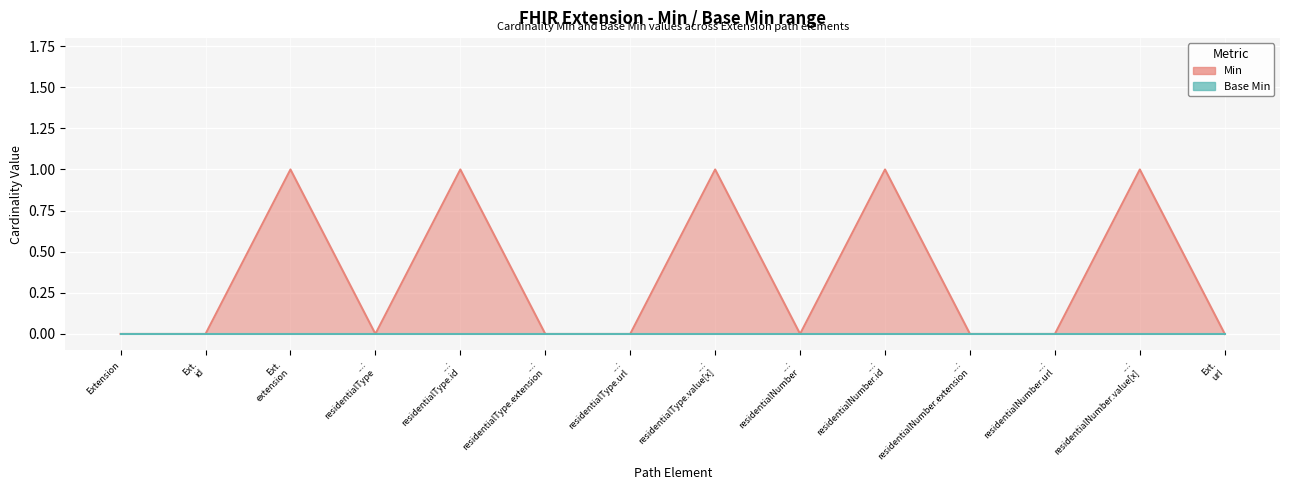

How many values are above zero?

5